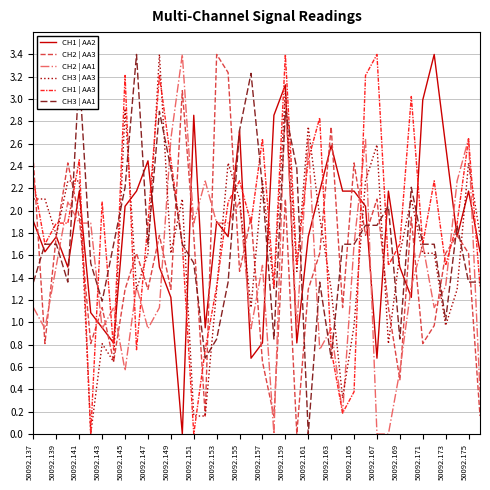

How many distinct data groups are displayed?

6